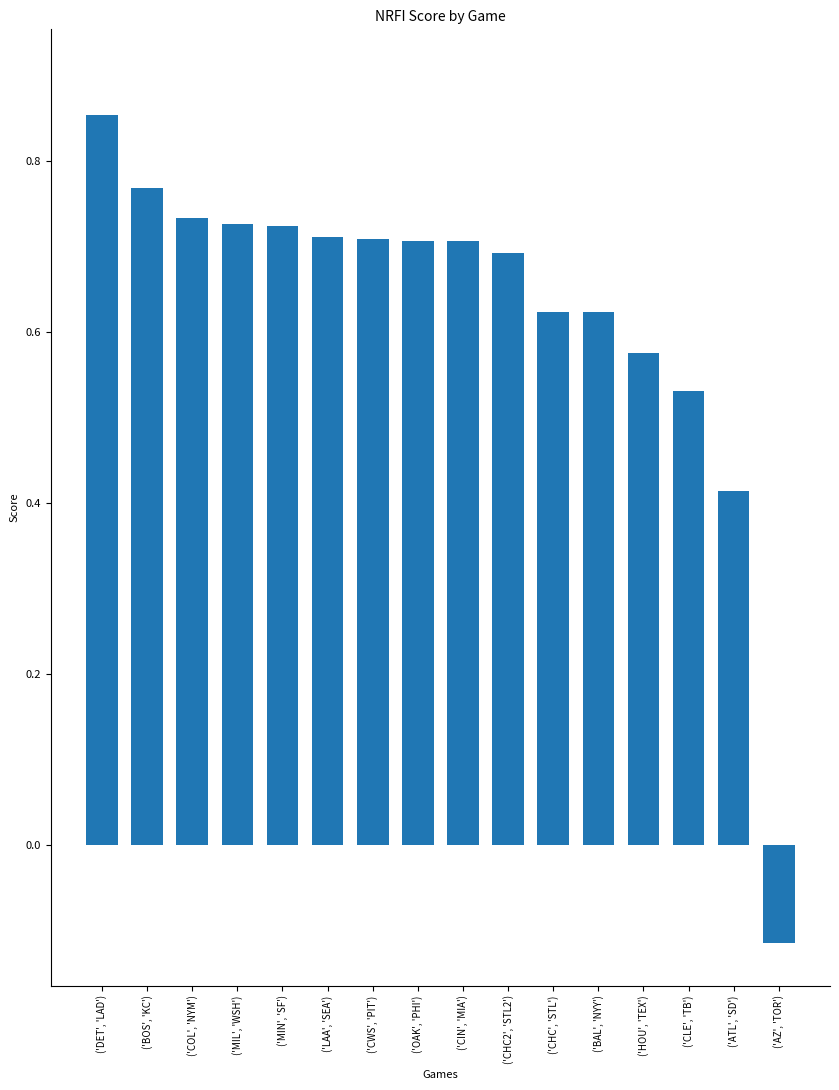

What is the label of the 4th bar from the right?

('HOU', 'TEX')